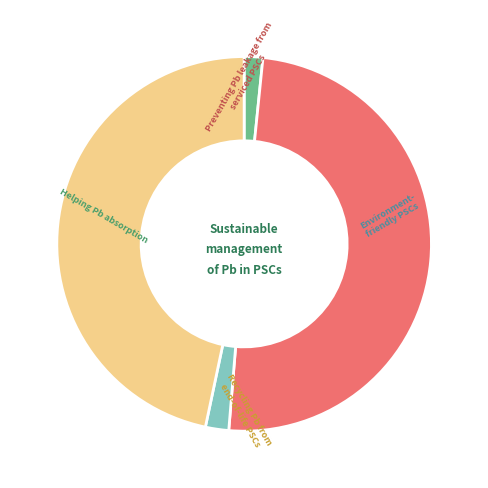

Is there any slice that represents more than half of the pie?

No